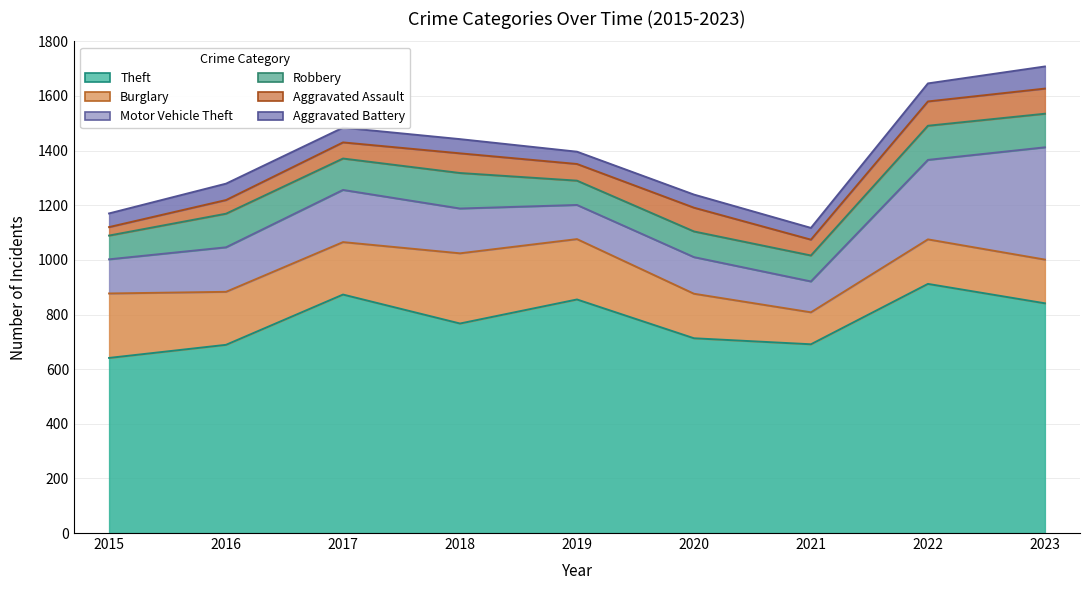

At which label does Aggravated Assault first exceed 61?

2018